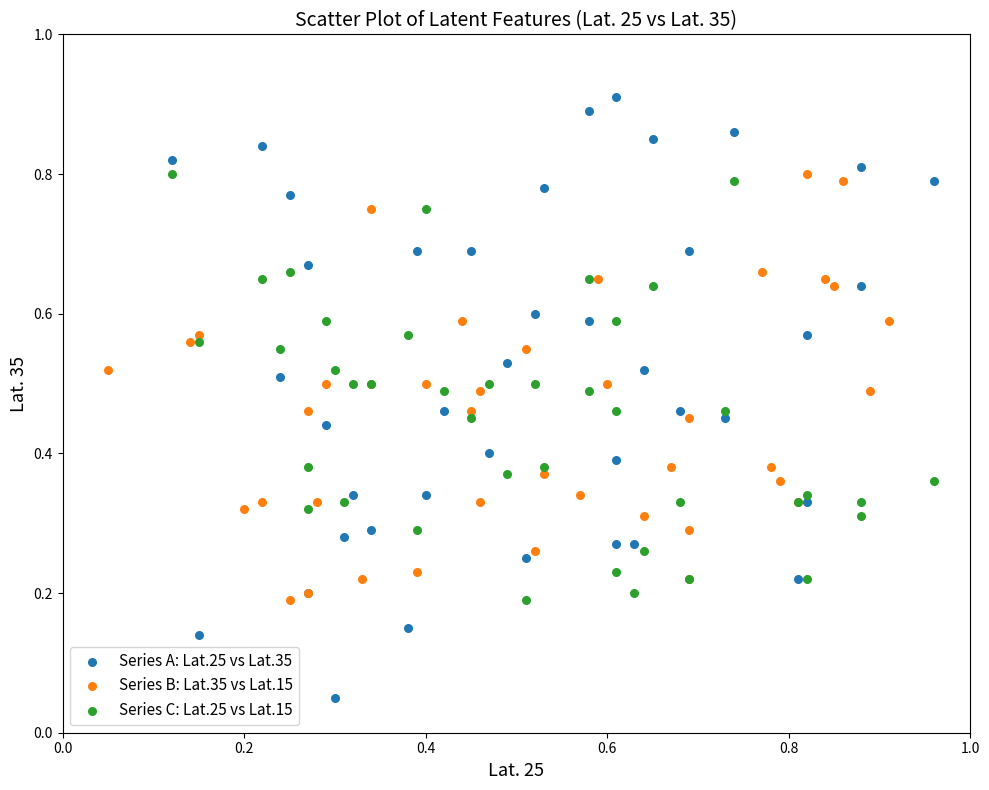

Which series contains the highest Y value?

Series A: Lat.25 vs Lat.35